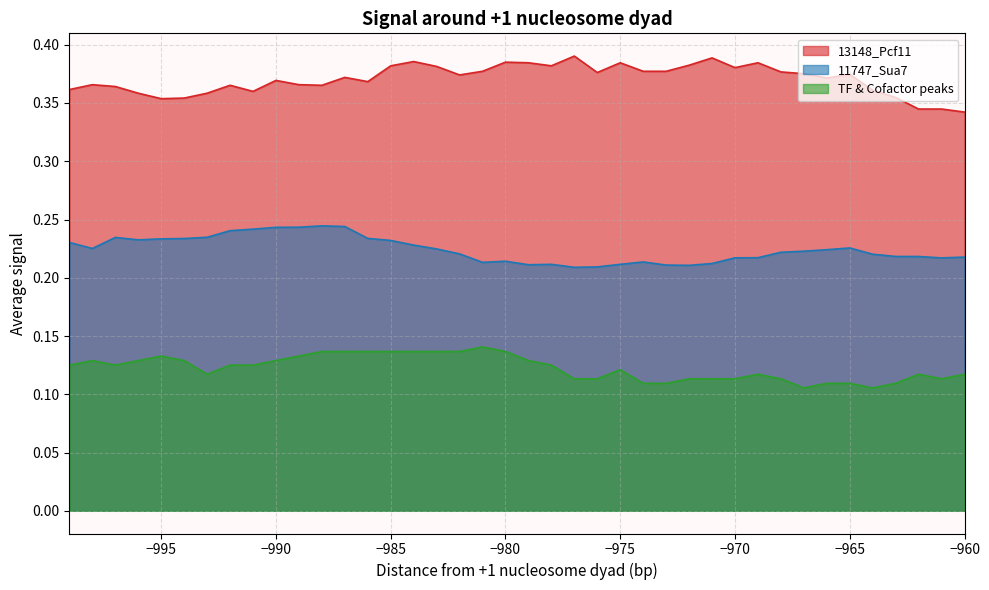

Rank the series by their maximum value, from highest to lowest.

13148_Pcf11, 11747_Sua7, TF & Cofactor peaks